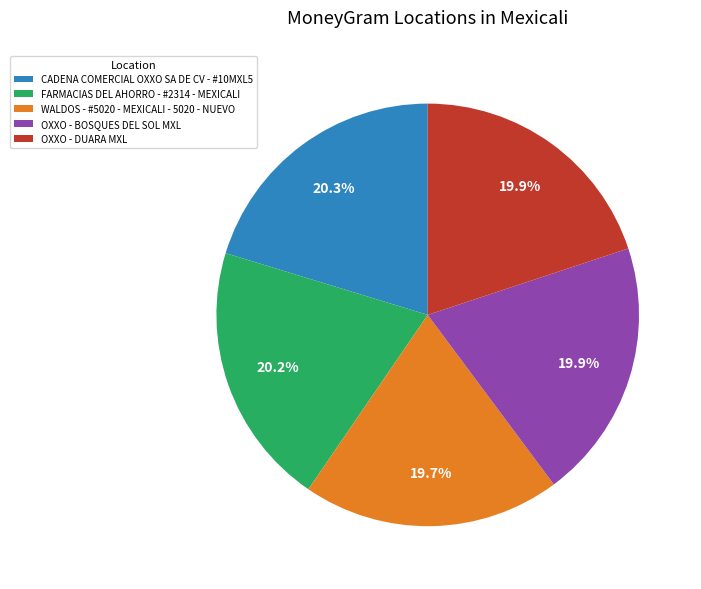

Is there a majority slice in this chart?

No